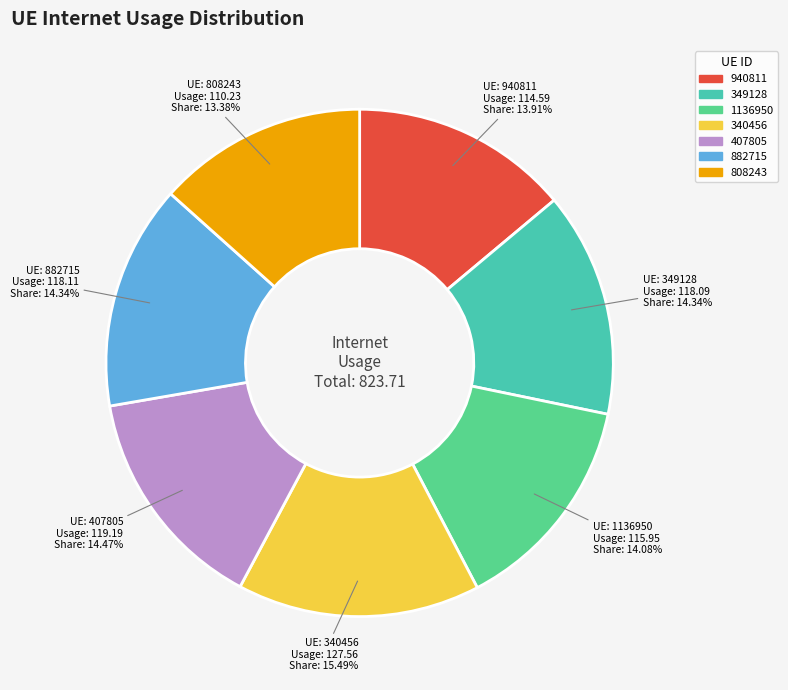

To the nearest percent, what is the difference between the 340456 and 1136950 slice percentages?

1%